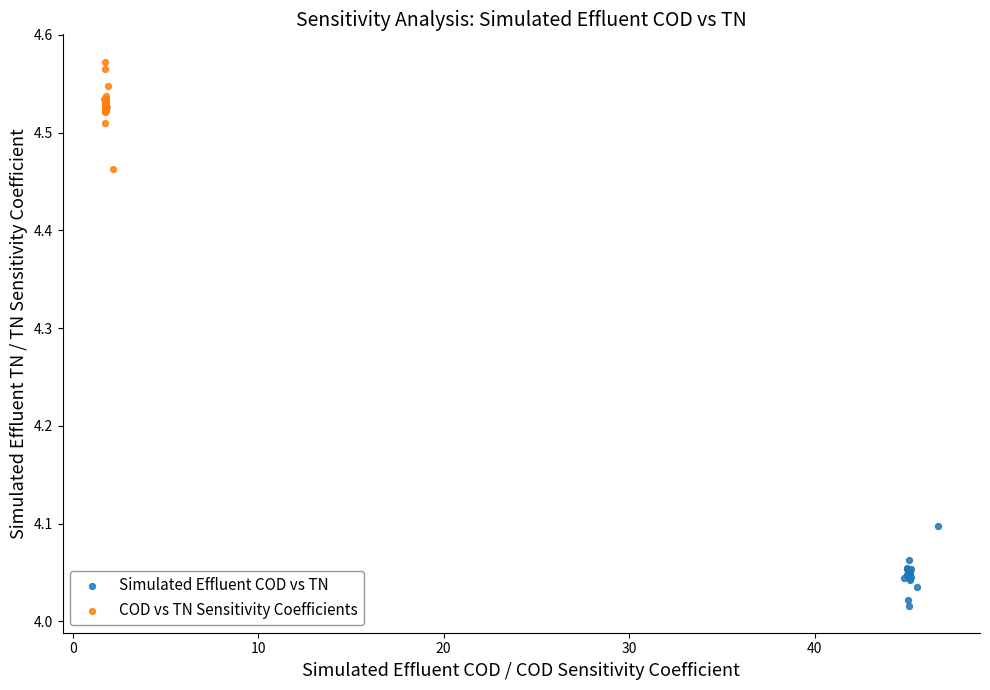

Which series contains the highest Y value?

COD vs TN Sensitivity Coefficients